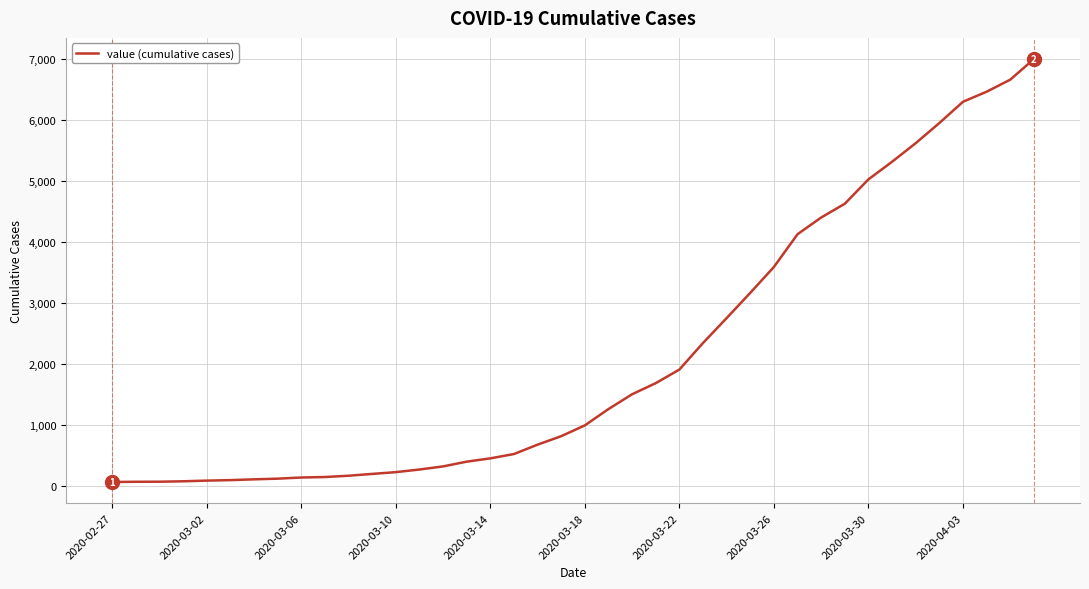

What is the difference between the maximum and minimum values?

6940